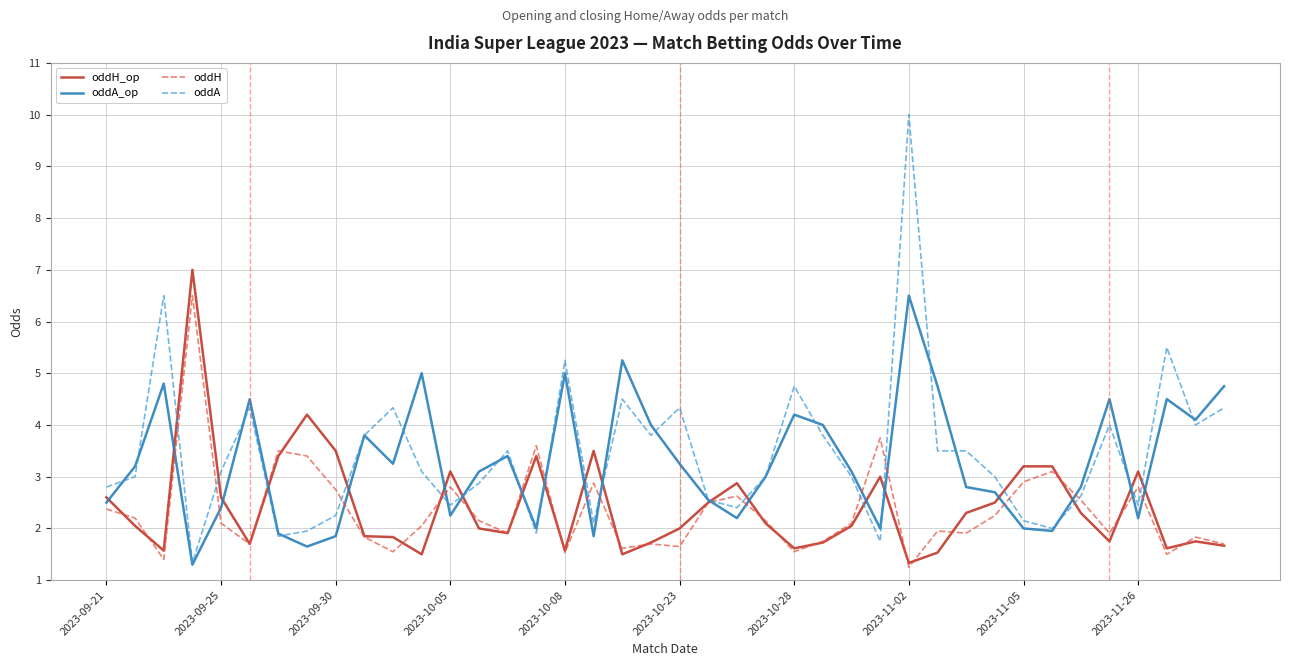

What is the maximum value for oddA?

10.0